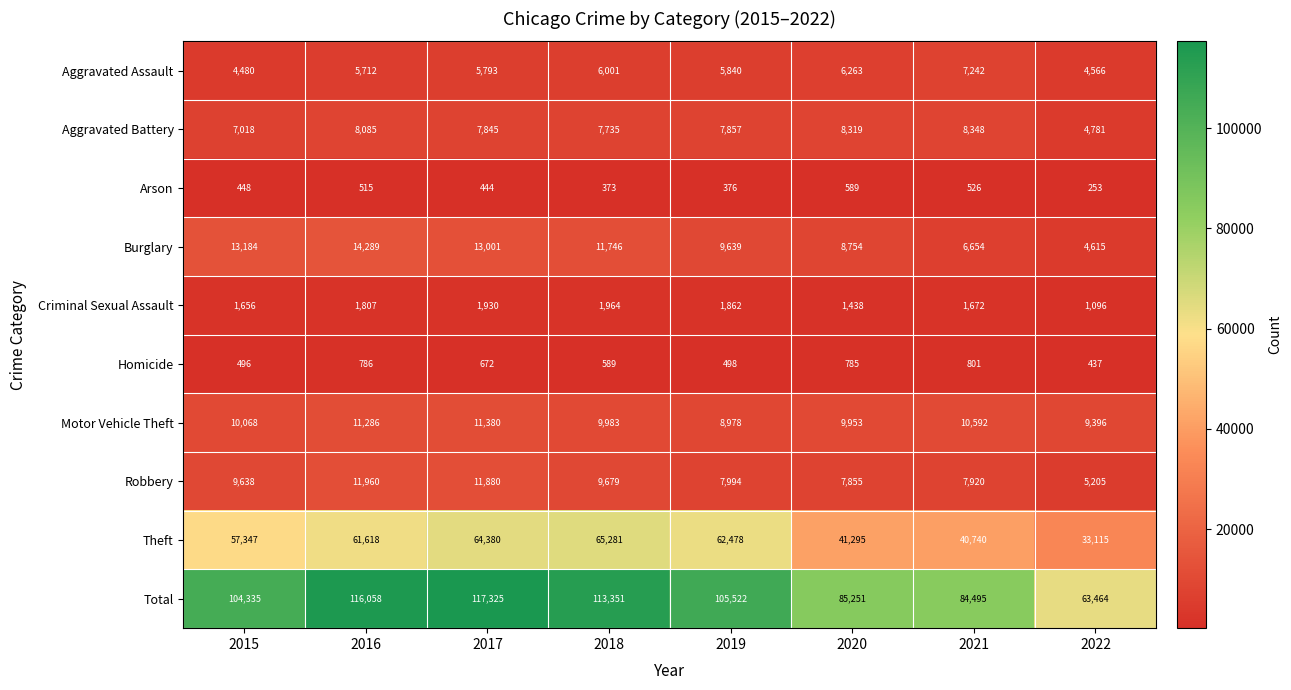

Which series has the widest spread of values?

Total